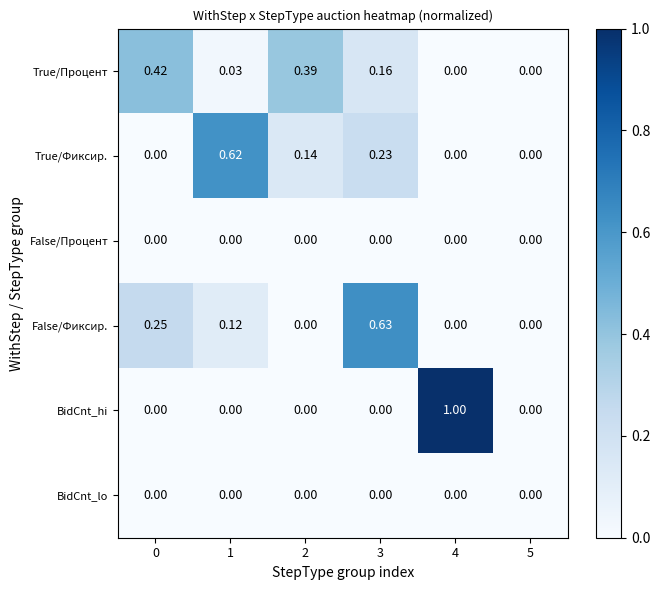

Is the value of BidCnt_lo at 0 greater than the value of True/Процент at 2?

No